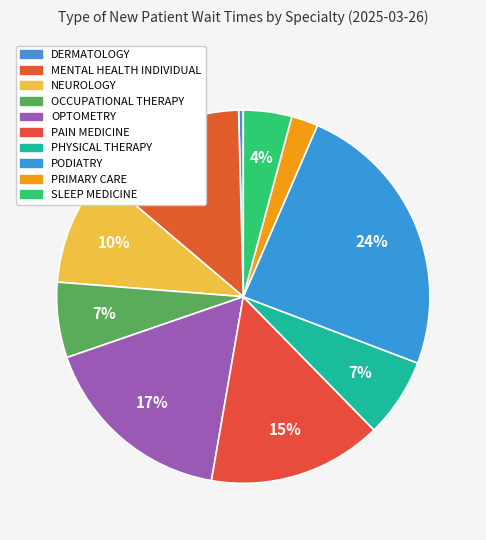

What is the ratio of the value at MENTAL HEALTH INDIVIDUAL to the value at PHYSICAL THERAPY?

2.0